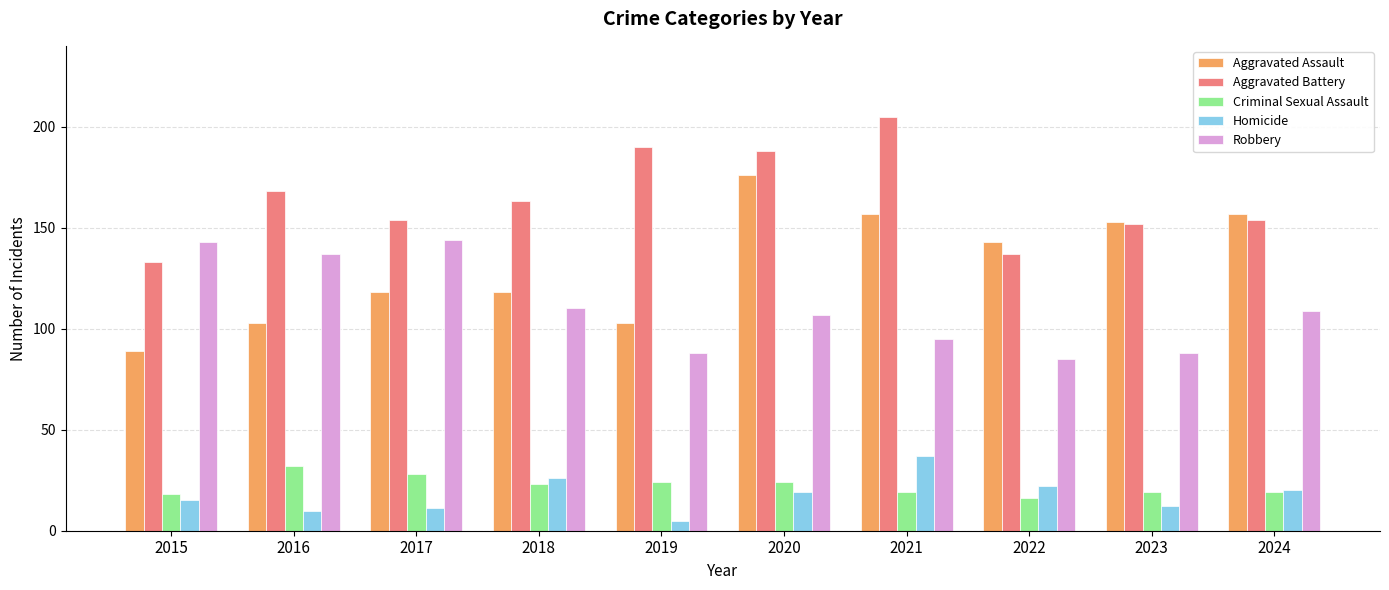

Reading left to right, list all the values displayed in this chart.

Aggravated Assault: 89	103	118	118	103	176	157	143	153	157
Aggravated Battery: 133	168	154	163	190	188	205	137	152	154
Criminal Sexual Assault: 18	32	28	23	24	24	19	16	19	19
Homicide: 15	10	11	26	5	19	37	22	12	20
Robbery: 143	137	144	110	88	107	95	85	88	109